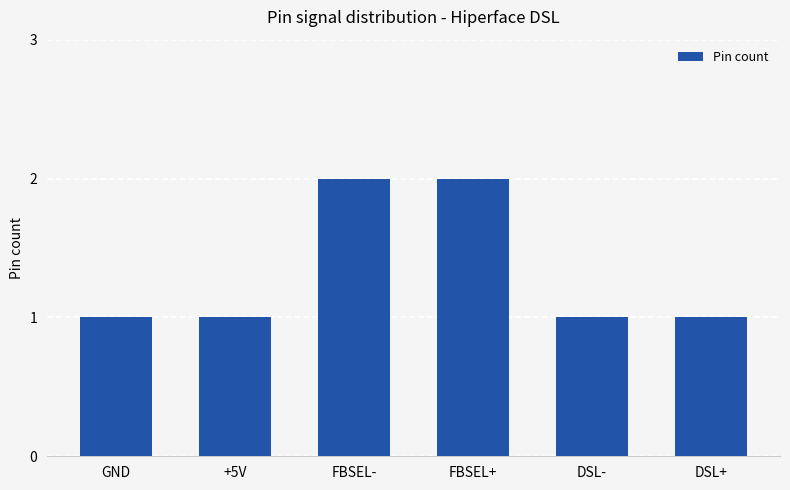

What is the value of the 5th bar from the left?

1